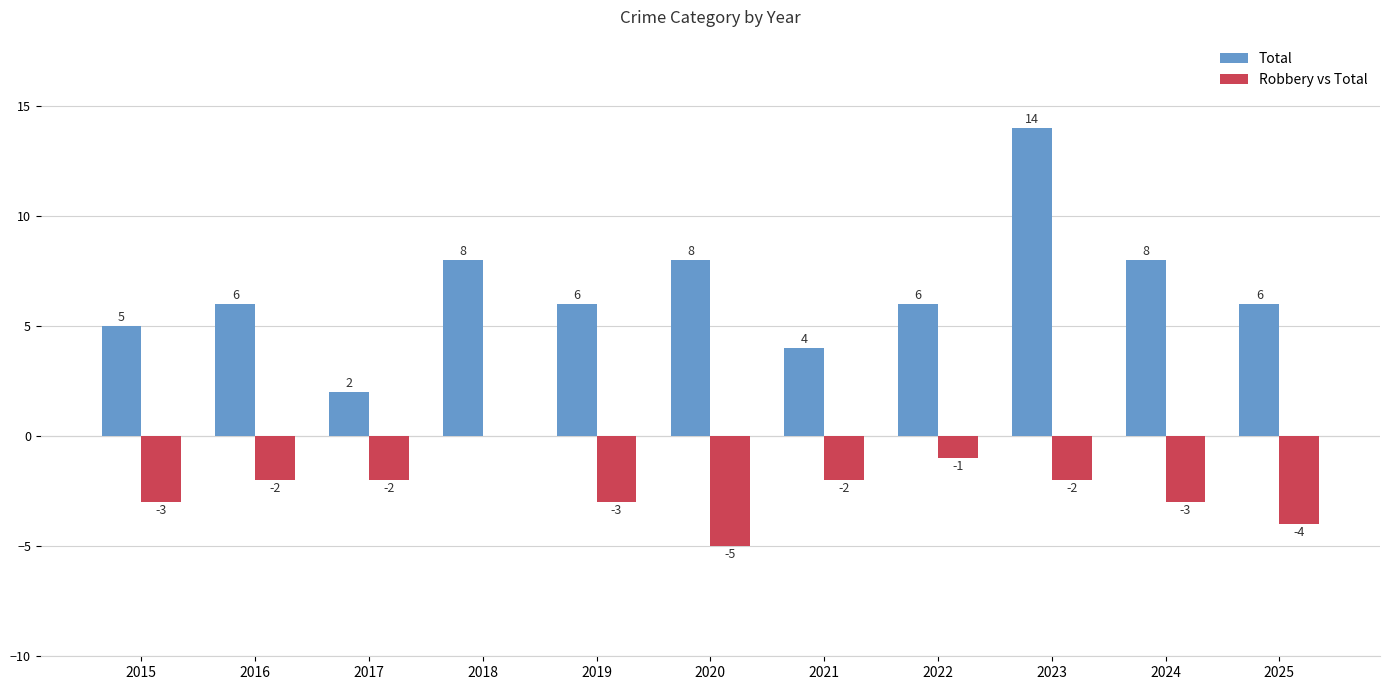

How many Robbery vs Total values are between -3 and -2?

7